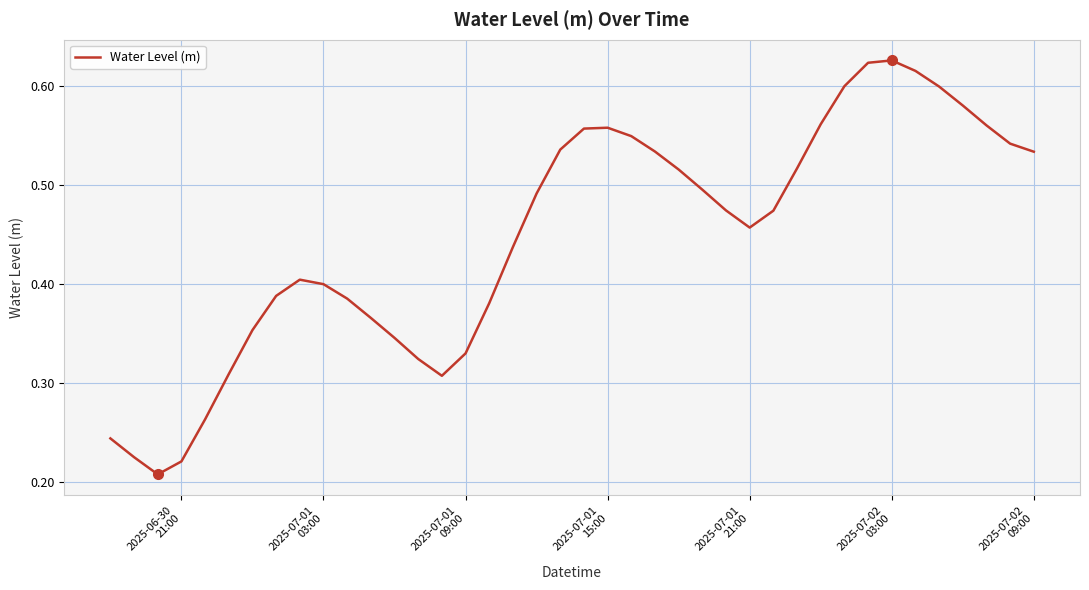

Does the chart display data point markers on the line(s)?

No